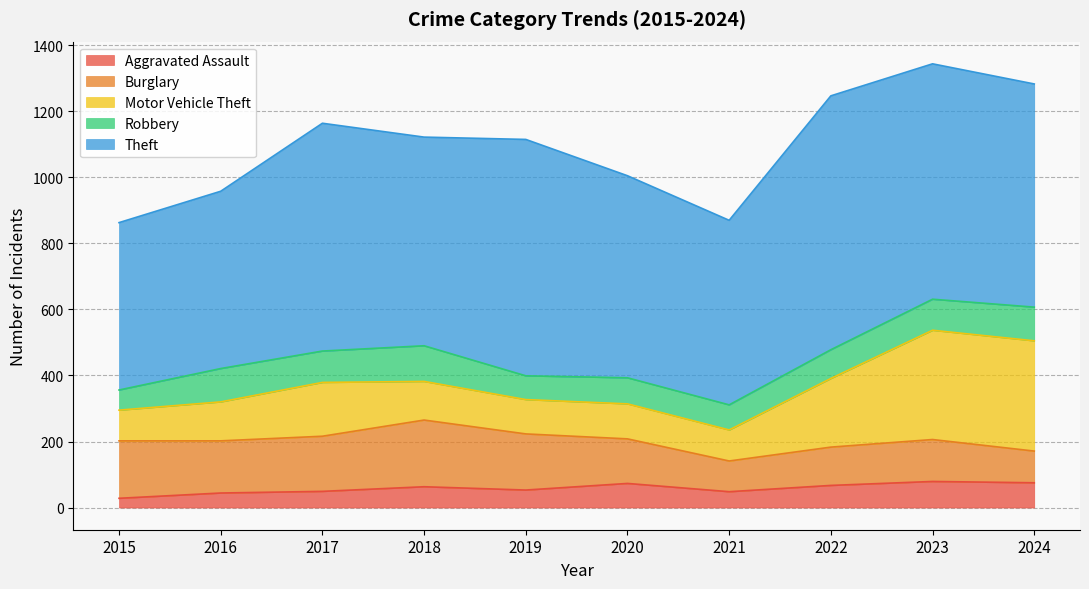

What is the difference between the maximum and minimum values in the Theft series?

262